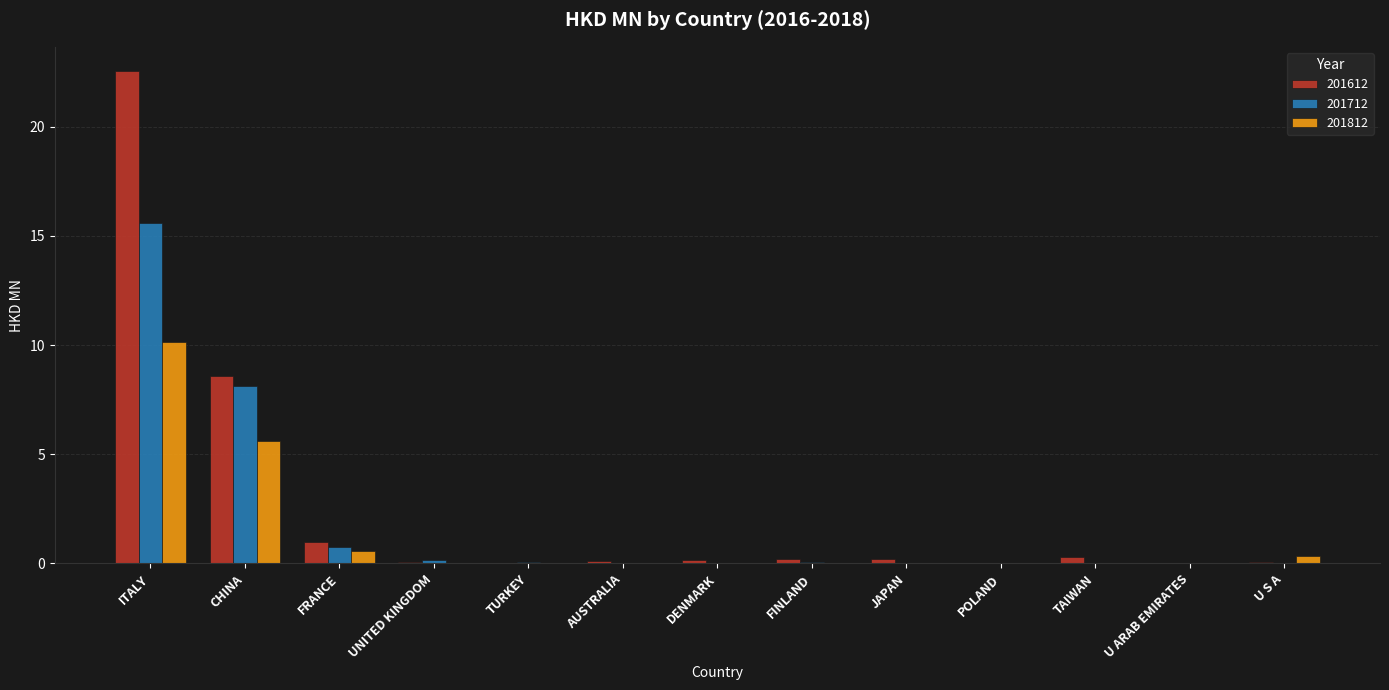

Are the bars horizontal?

No